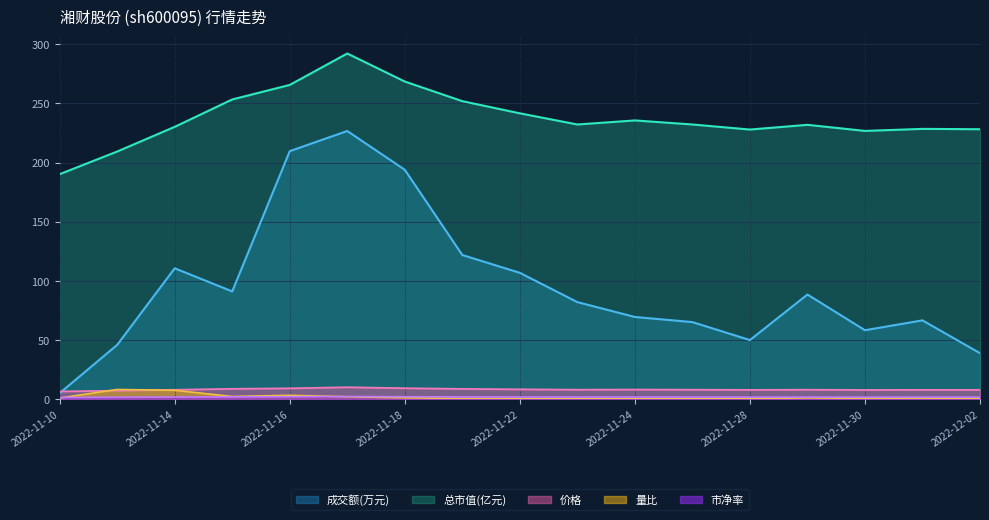

What are all the series names shown in the legend?

成交额(万元), 总市值(亿元), 价格, 量比, 市净率